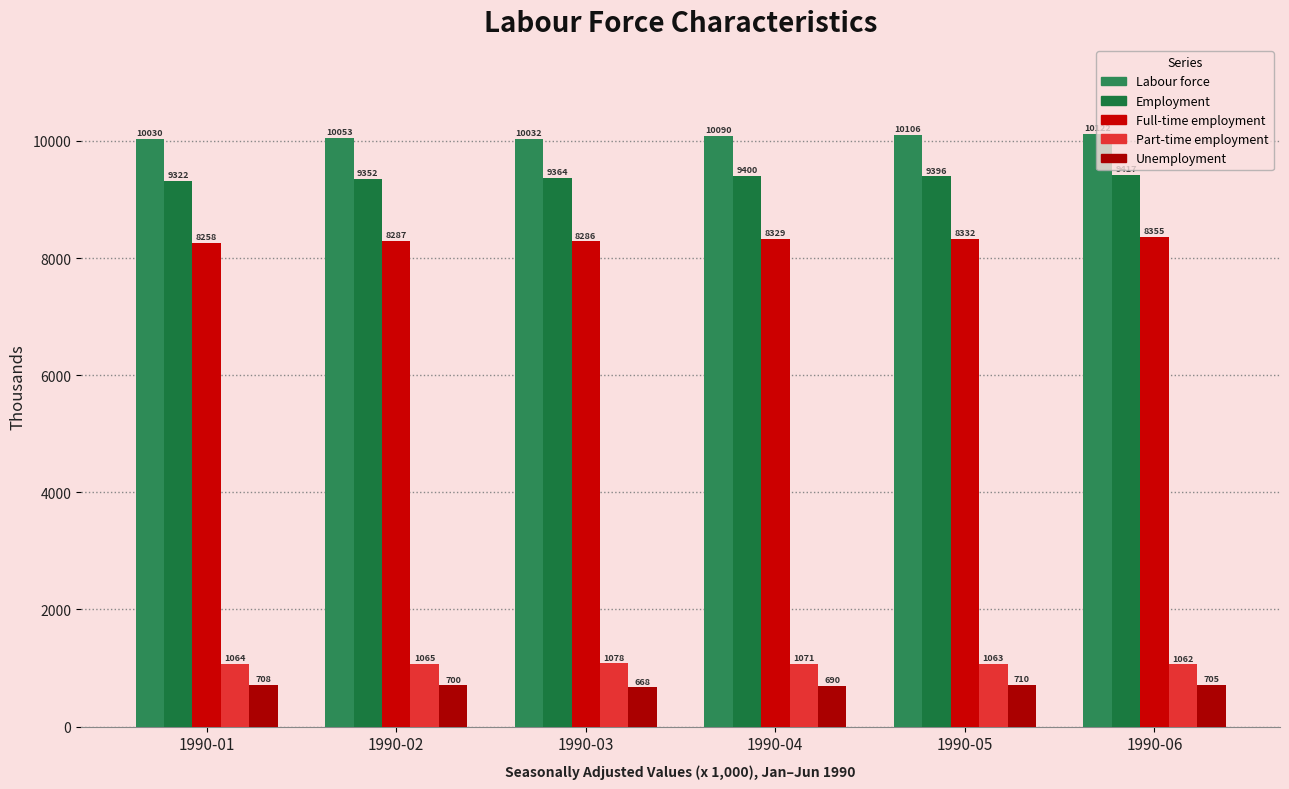

What is the difference between the highest and lowest values at 1990-05?

9395.7